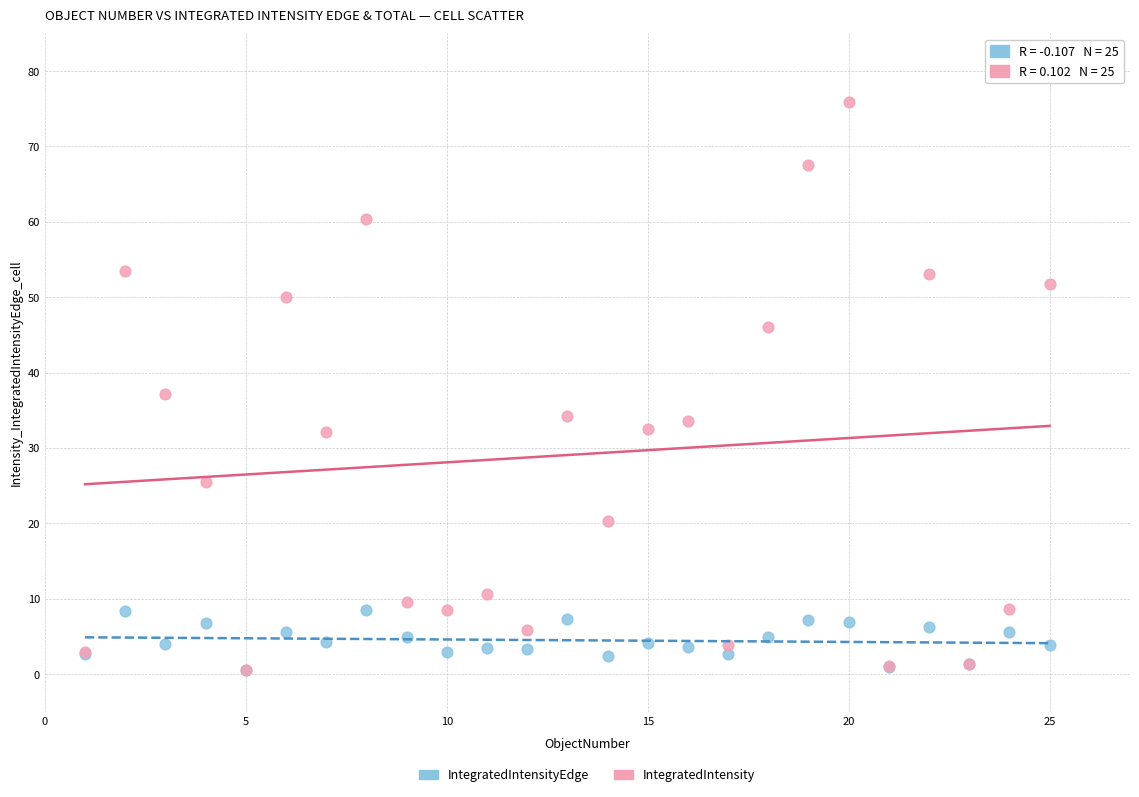

What are all the series names shown in the legend?

IntegratedIntensityEdge, IntegratedIntensity